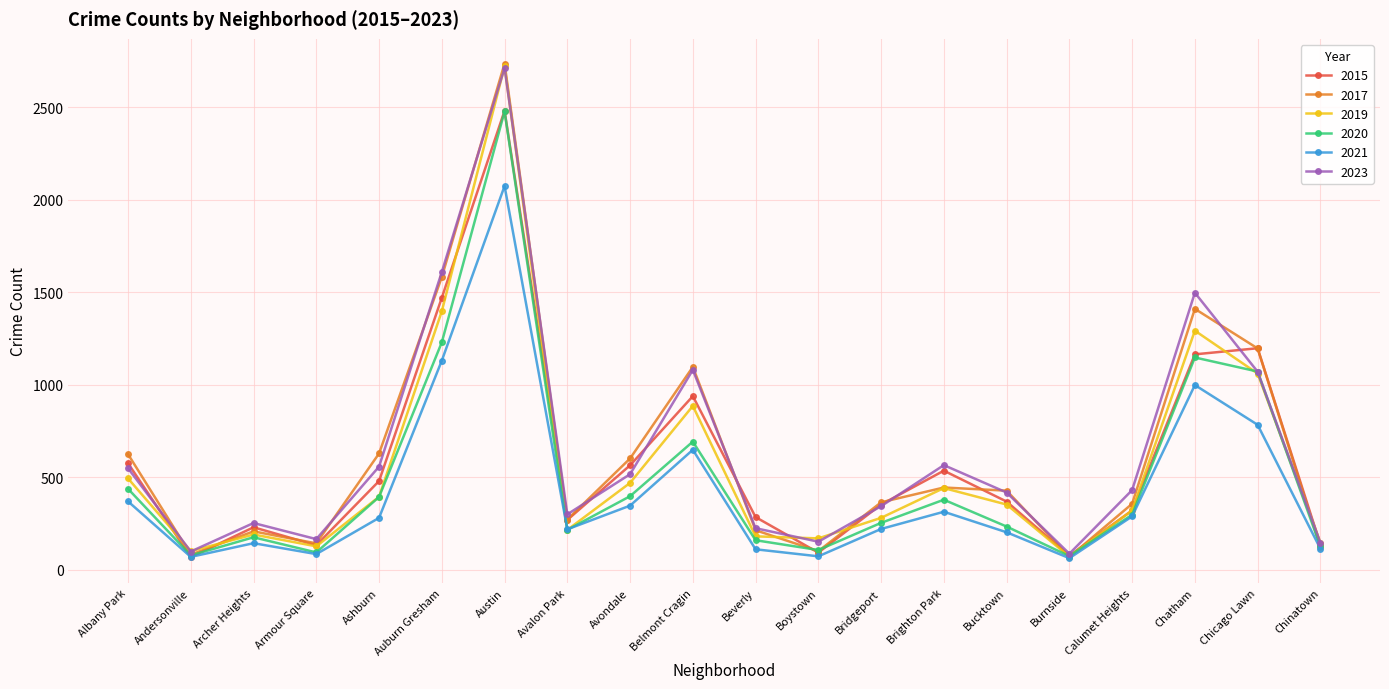

At which label does 2023 first exceed 430?

Albany Park